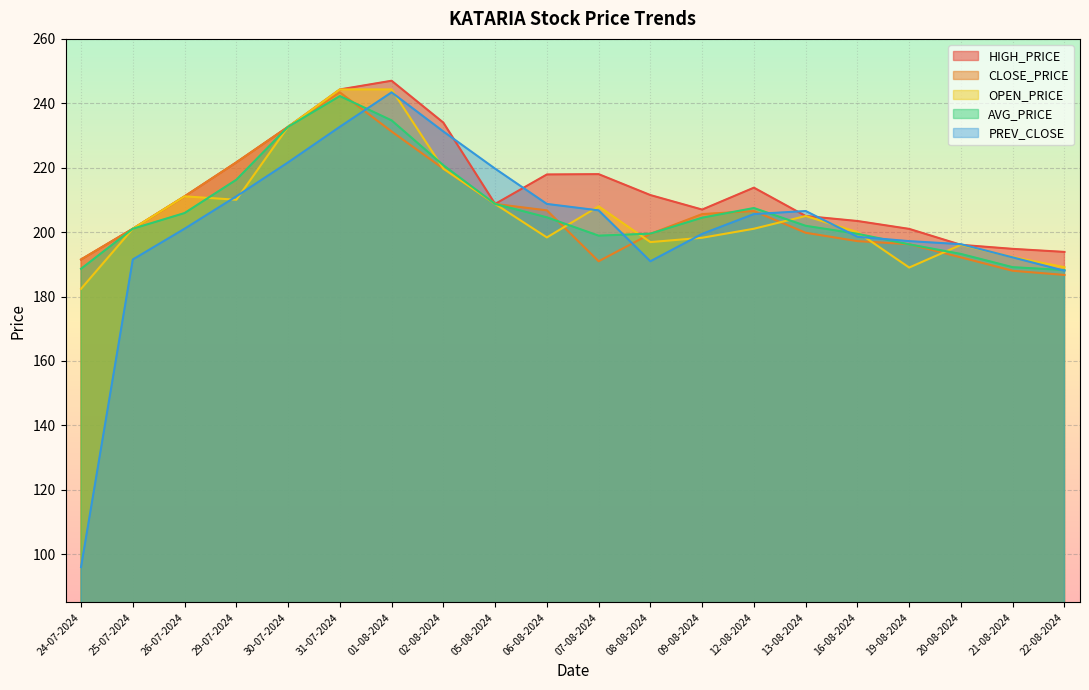

Rank the categories by PREV_CLOSE value from highest to lowest.

01-08-2024, 31-07-2024, 02-08-2024, 30-07-2024, 05-08-2024, 29-07-2024, 06-08-2024, 07-08-2024, 13-08-2024, 12-08-2024, 26-07-2024, 09-08-2024, 16-08-2024, 19-08-2024, 20-08-2024, 21-08-2024, 25-07-2024, 08-08-2024, 22-08-2024, 24-07-2024